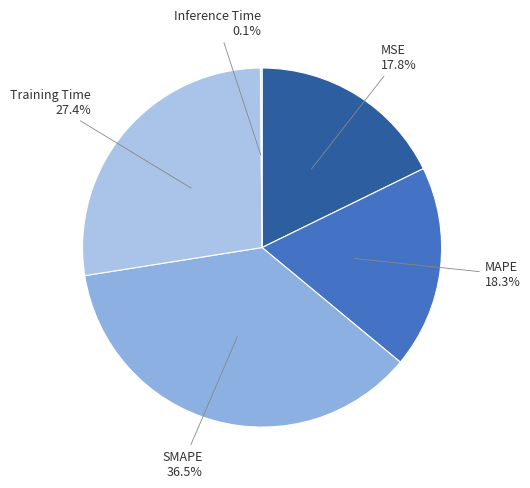

What is the largest slice in the pie chart?

SMAPE